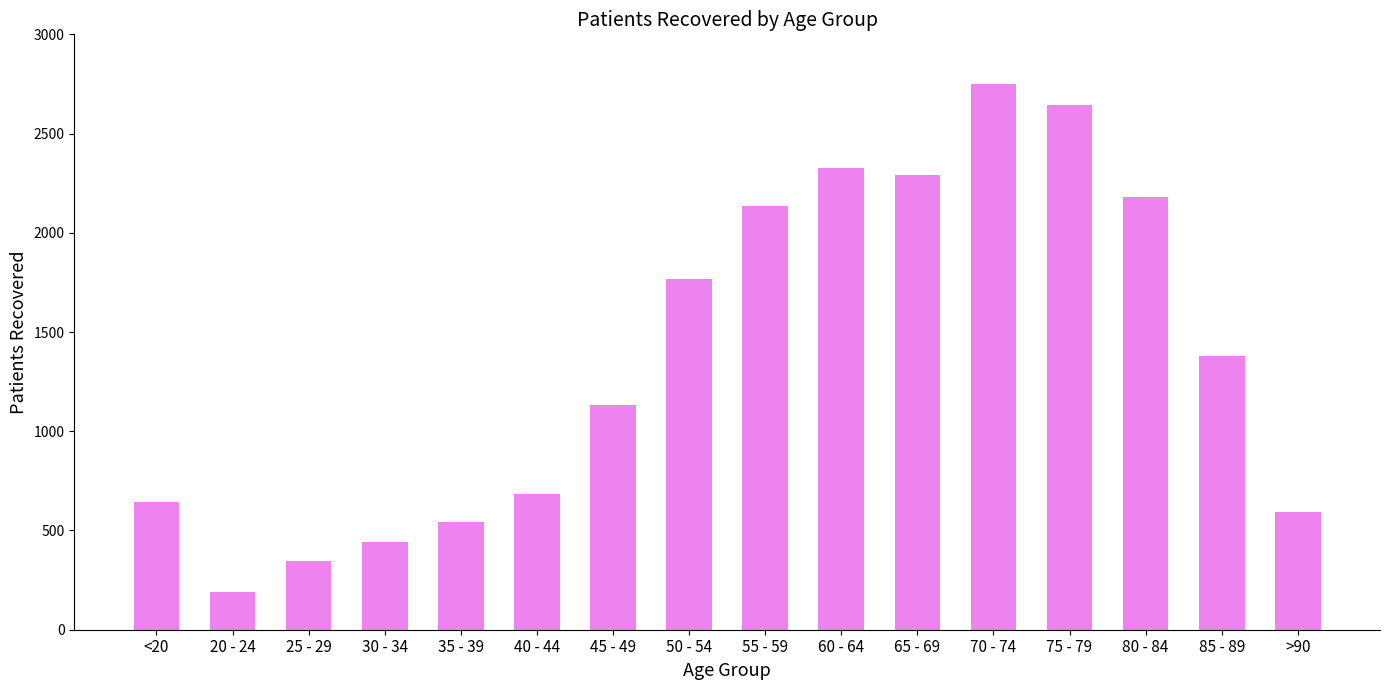

At which category does the chart reach its minimum across all series?

20 - 24